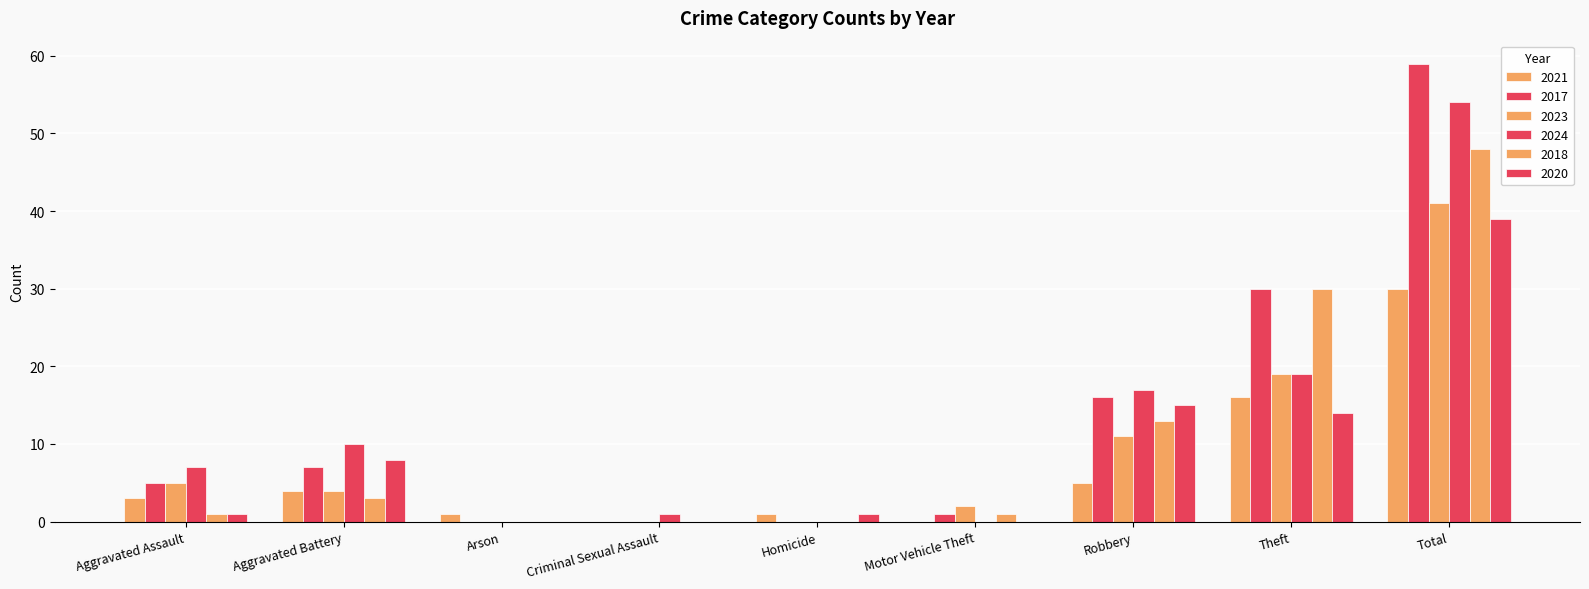

Which series has the largest total across all categories?

2017